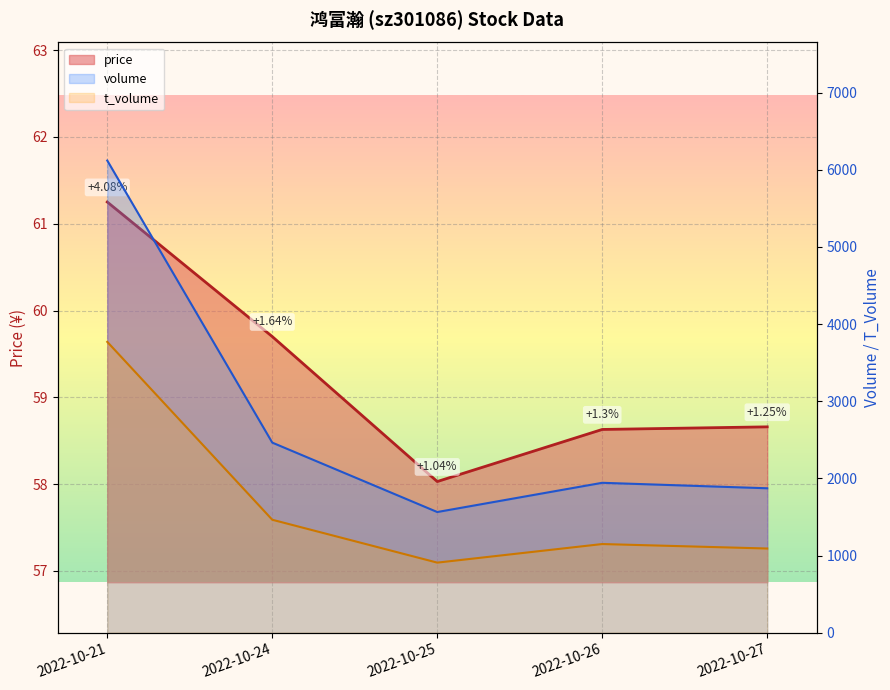

How many distinct data groups are displayed?

3